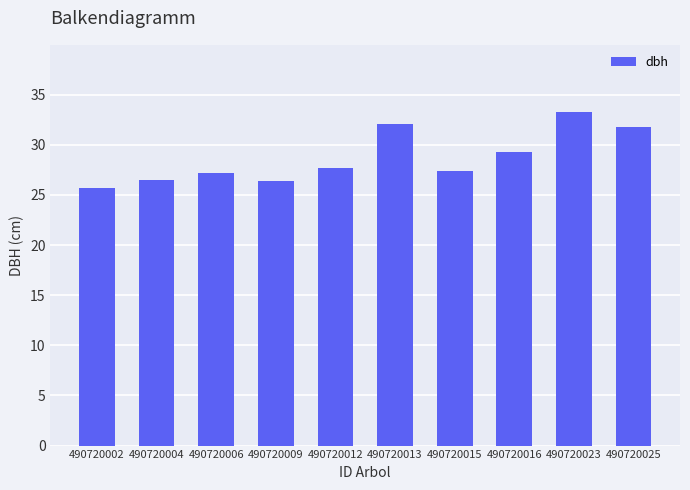

What is the difference between the maximum and second lowest values?

7.0